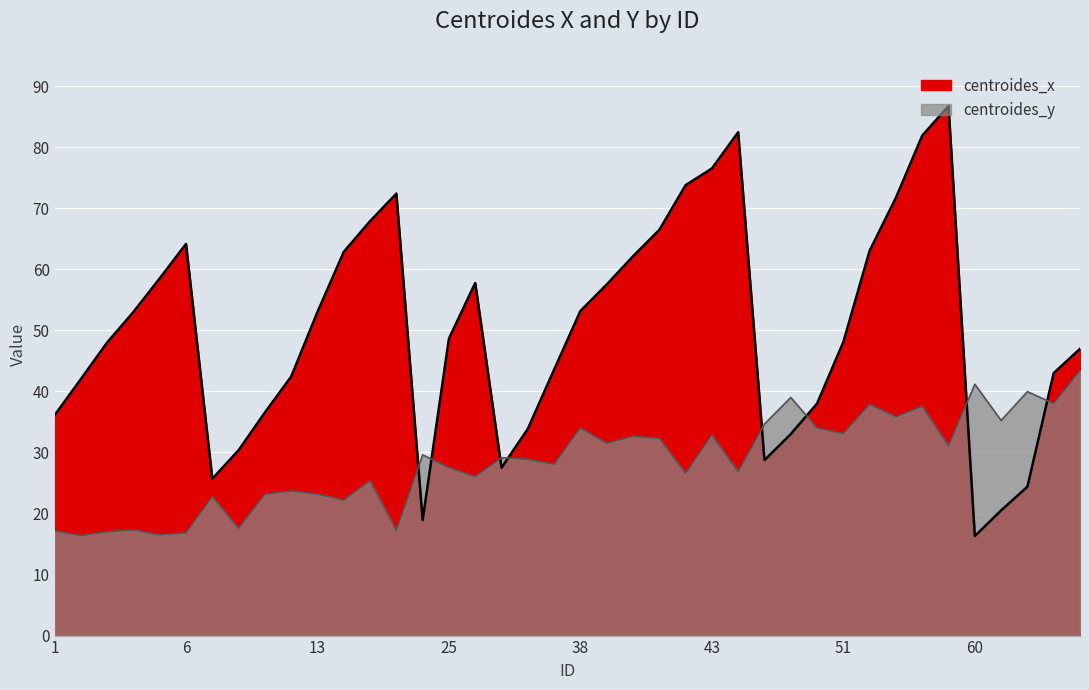

What is the difference between the highest and lowest values at 61?

14.7